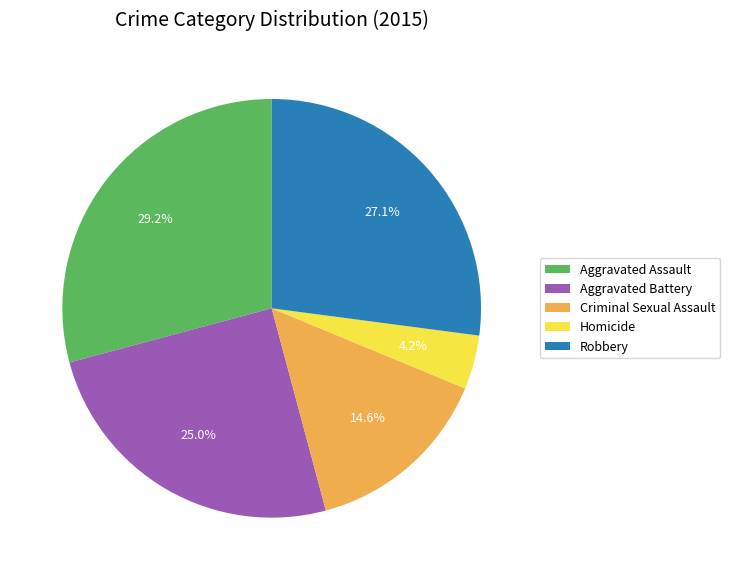

To the nearest percent, what percentage of the pie is Robbery?

27%